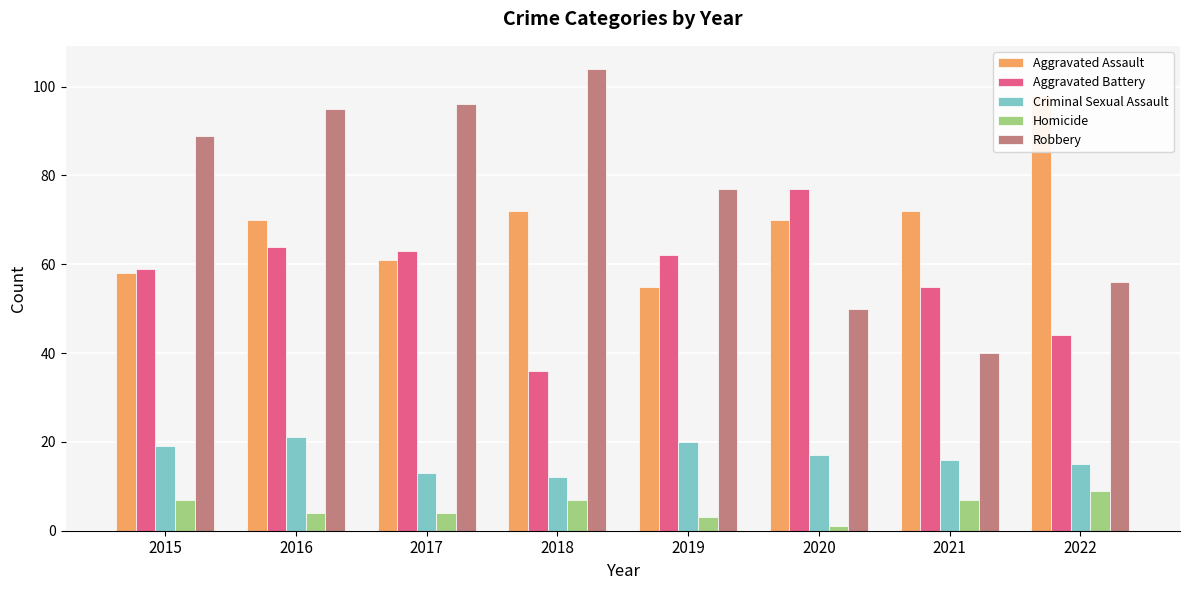

Which series has the largest range (max minus min)?

Robbery